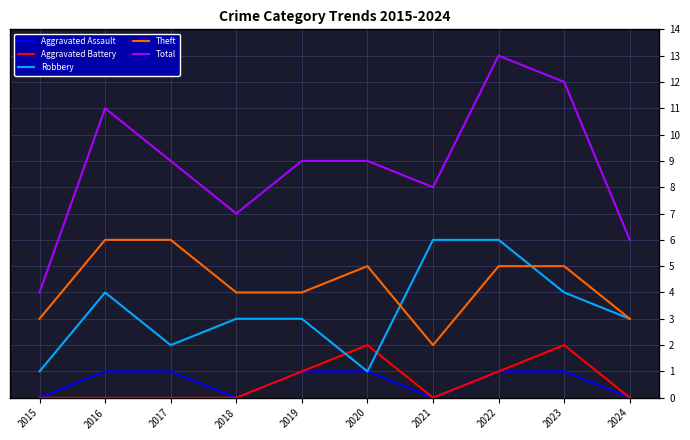

In Total, how many points are lower than both neighbors (excluding endpoints)?

2